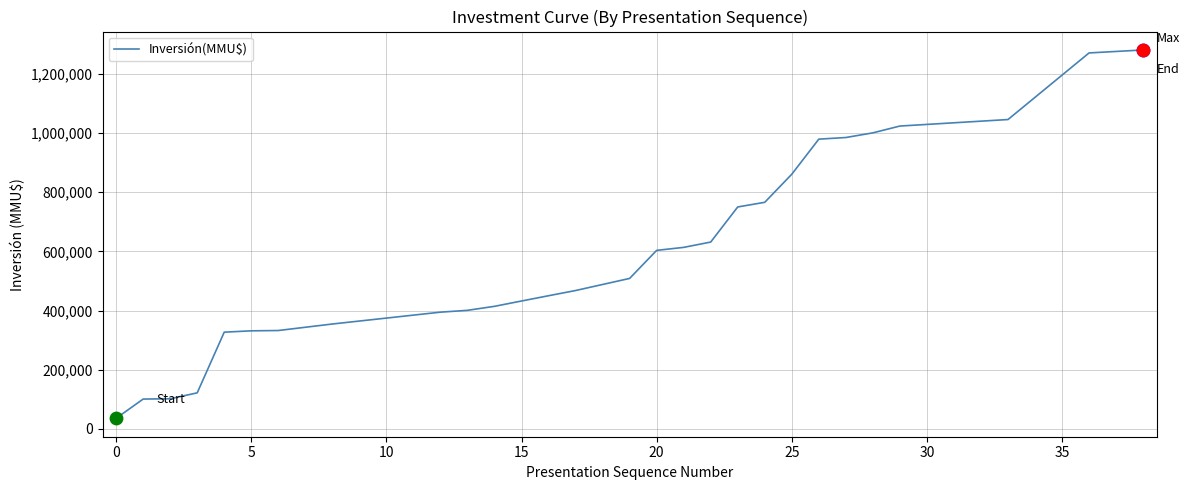

What is the minimum value shown in the chart?

36000